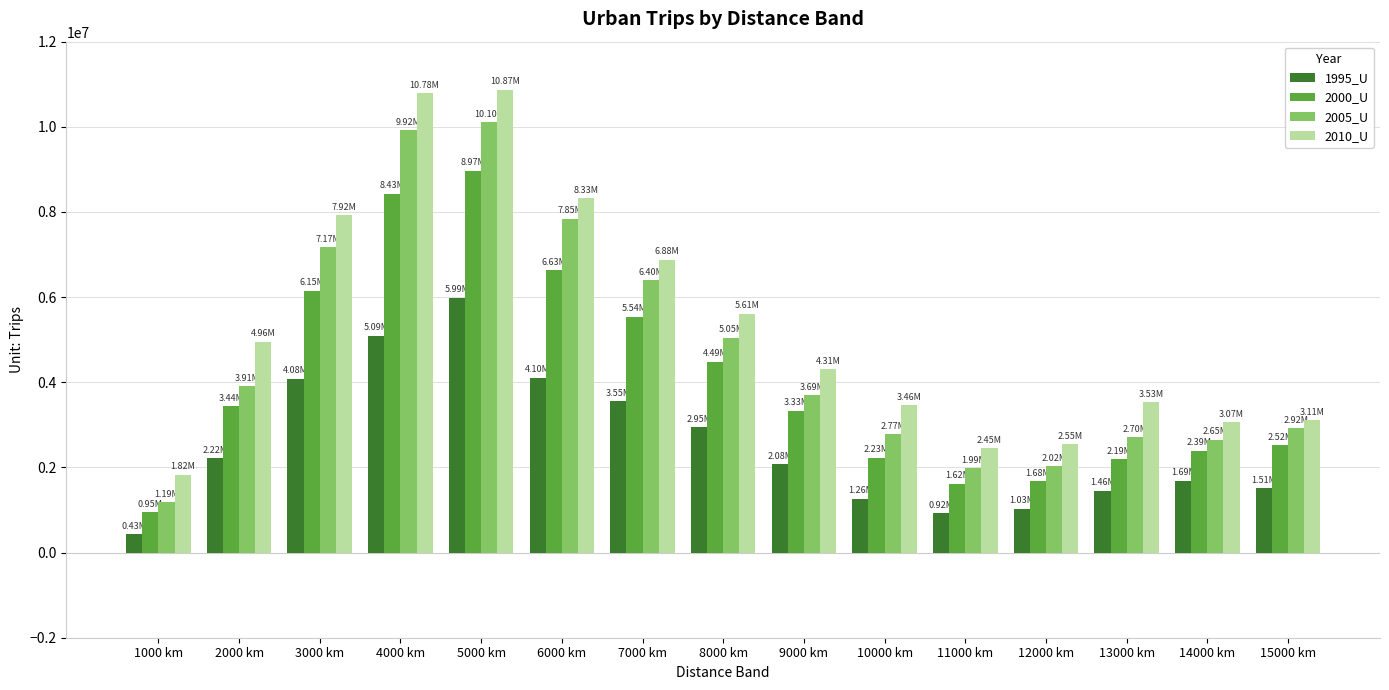

At which label does 2010_U first exceed 4310768?

2000 km